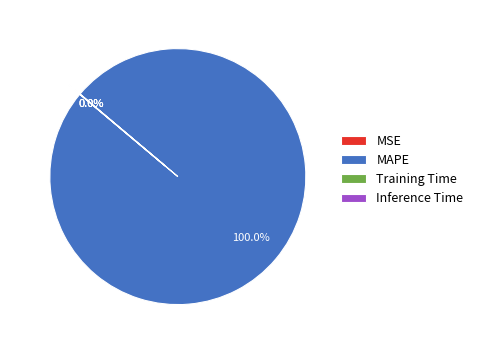

Is there a majority slice in this chart?

Yes